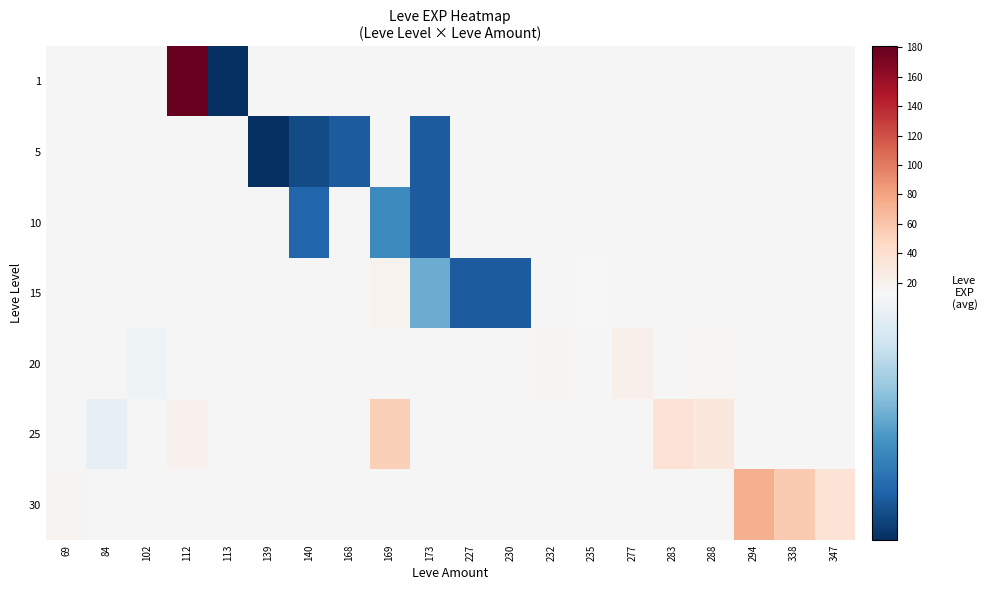

Count the number of categories in the chart.

20